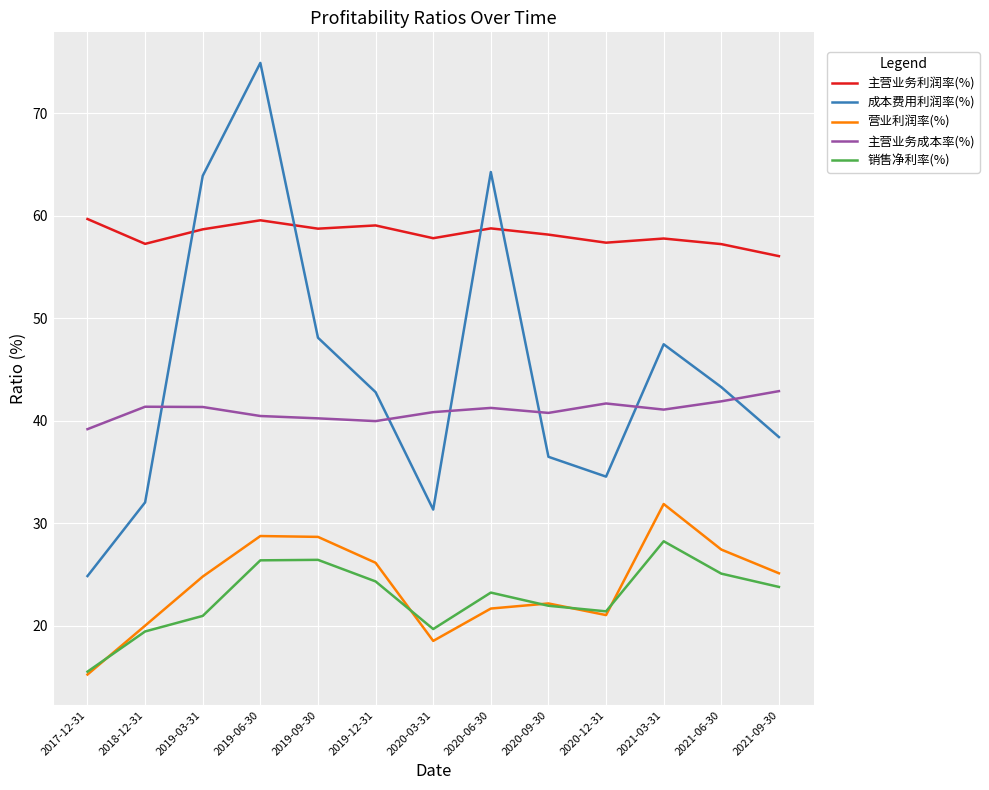

True or false: 销售净利率(%) has a value of 32.6 at 2019-12-31.

False